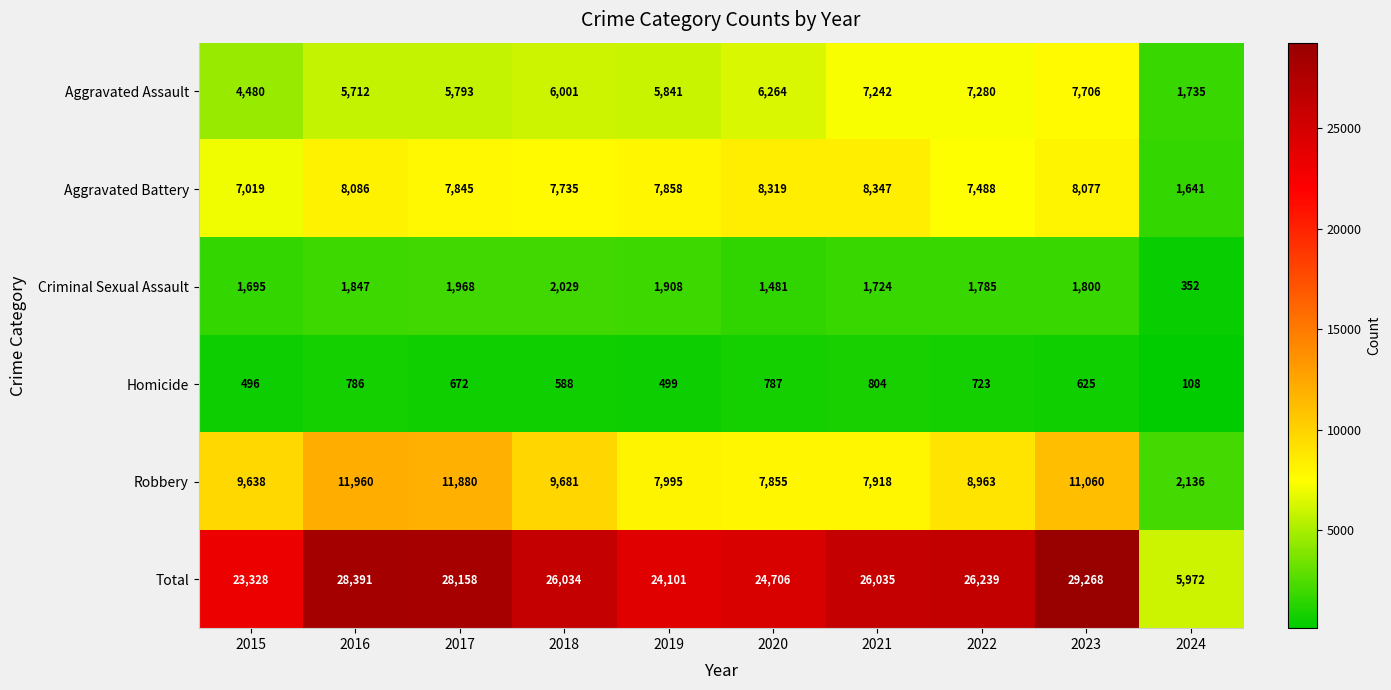

Is the value of Criminal Sexual Assault at 2018 greater than the value of Total at 2017?

No